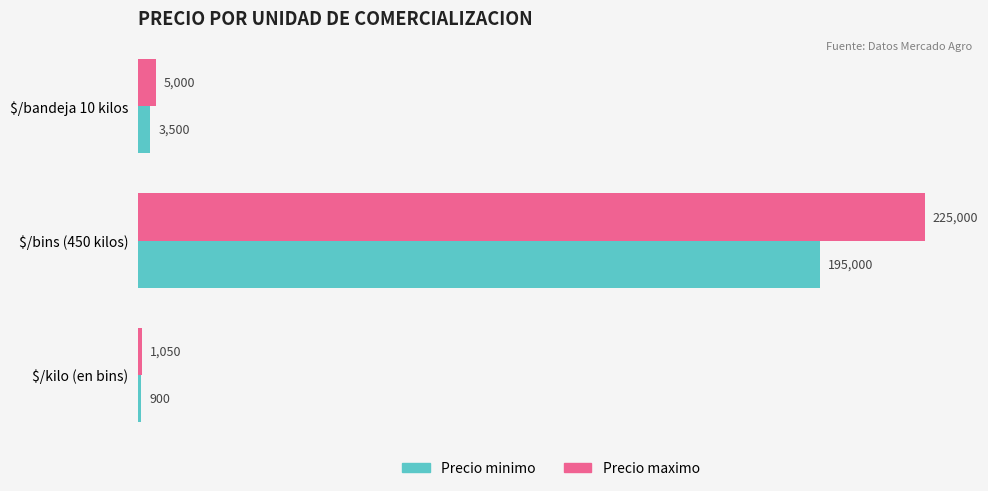

What is the sum of all Precio maximo values?

231050